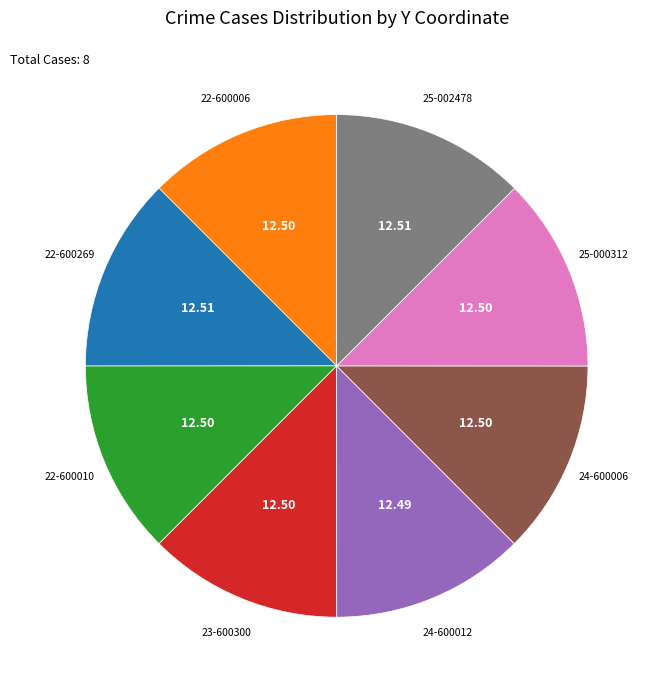

Is there any slice that represents more than half of the pie?

No